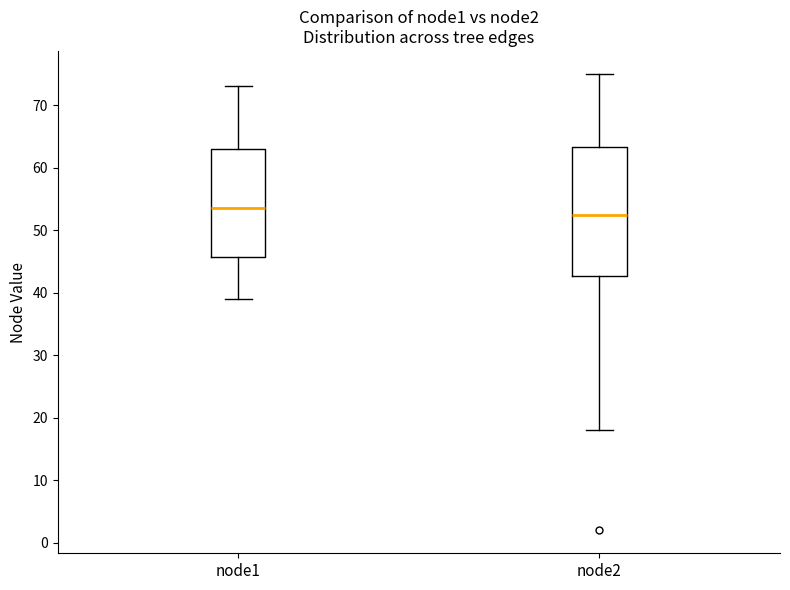

Where does the upper whisker of the box for node2 end on the y-axis? The values are not printed on the chart, so give them approximately, as read against the axis.

75